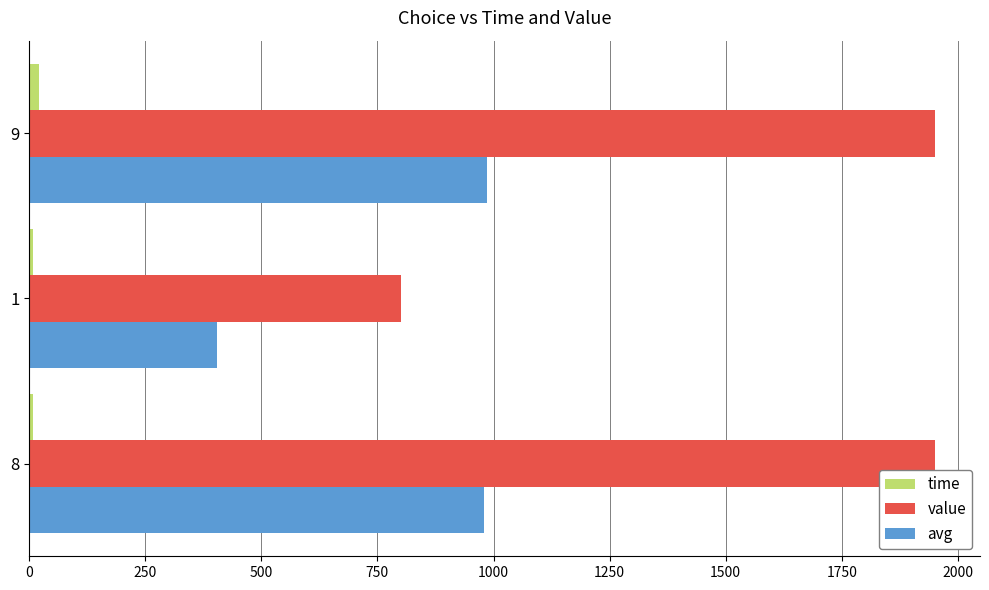

At how many categories does at least one series exceed 1194?

2